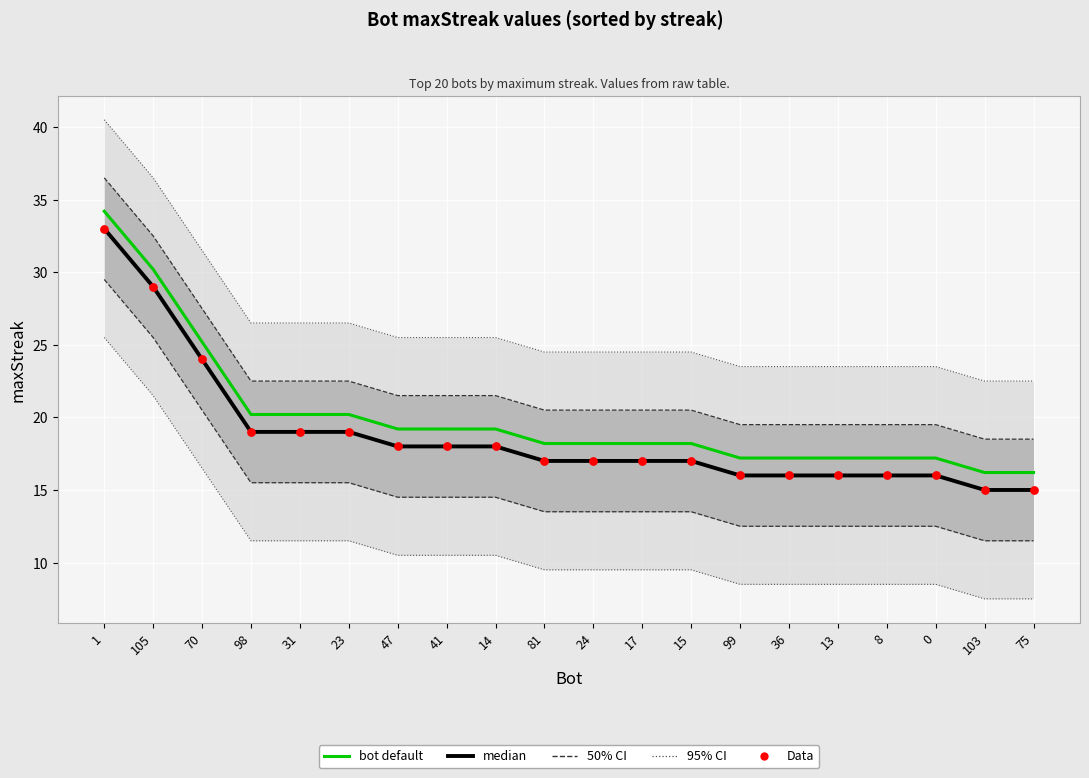

What is the total value across all series at 13?

49.2